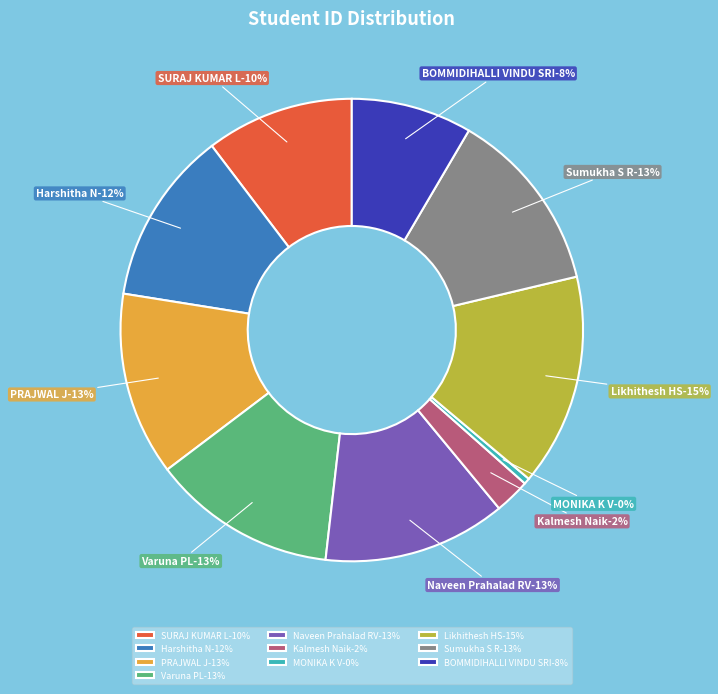

Does any single category account for the majority?

No